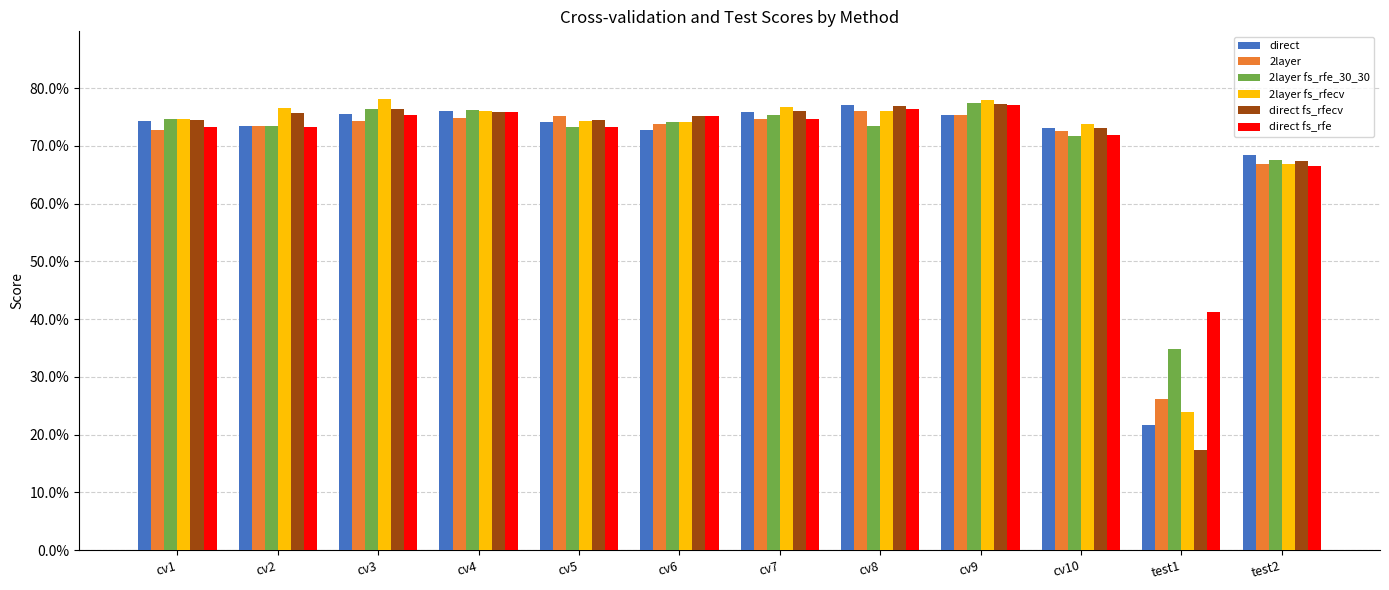

At which label does 2layer fs_rfe_30_30 reach its peak?

cv9